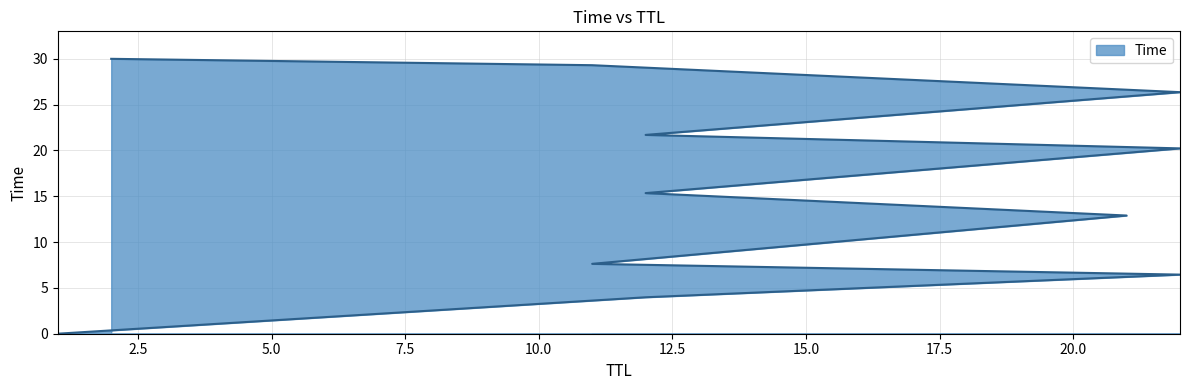

List the labels in order of value, largest first.

2, 11, 22, 12, 22, 12, 21, 11, 22, 12, 1